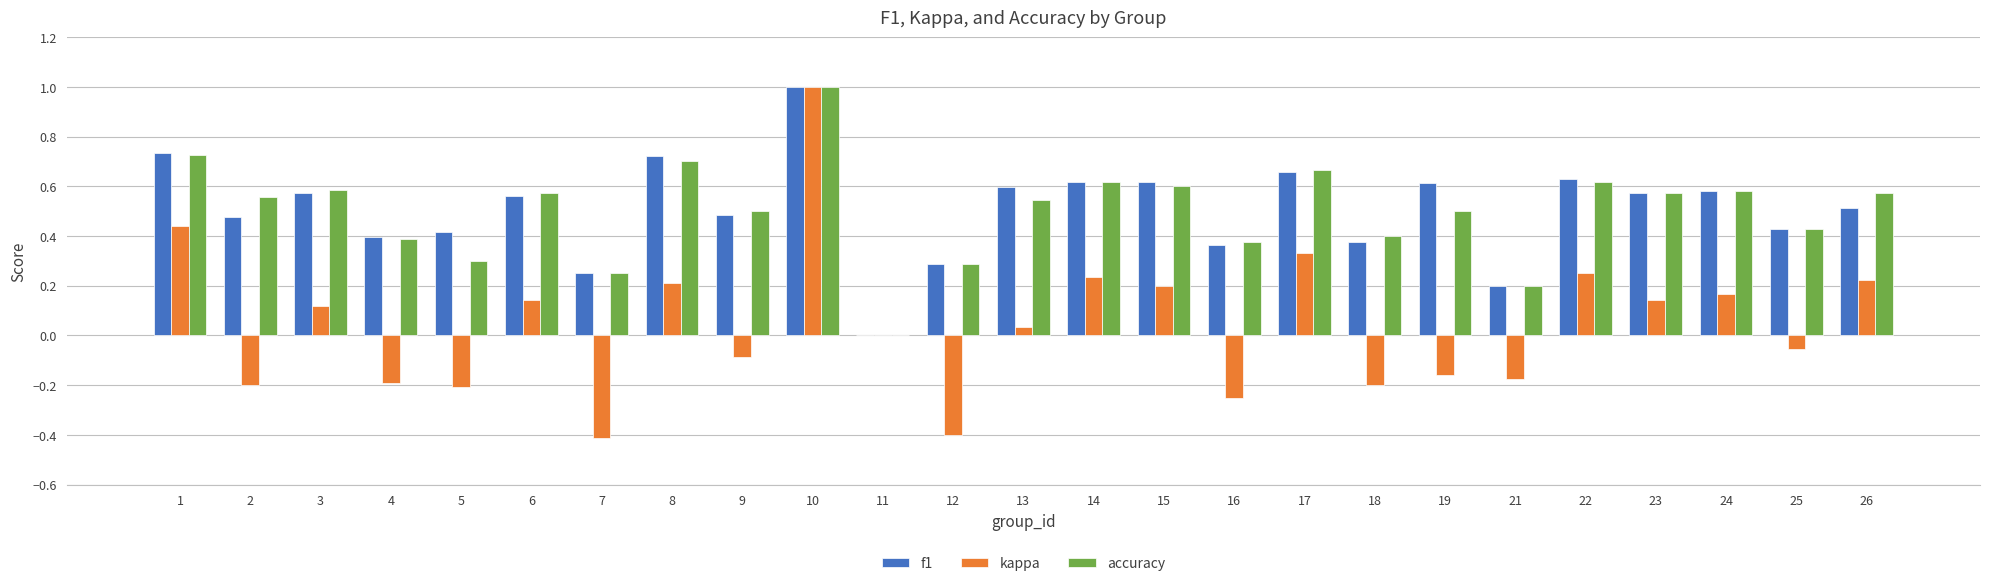

Where is f1 nearest to the value 0?

11